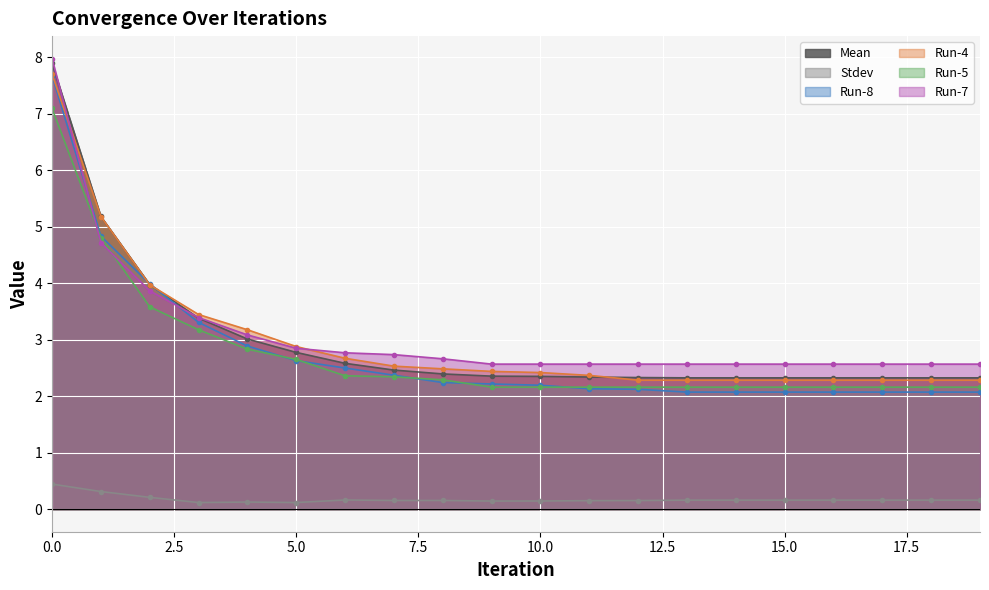

True or false: Run-4 has a value of 2.3 at 15.0.

True